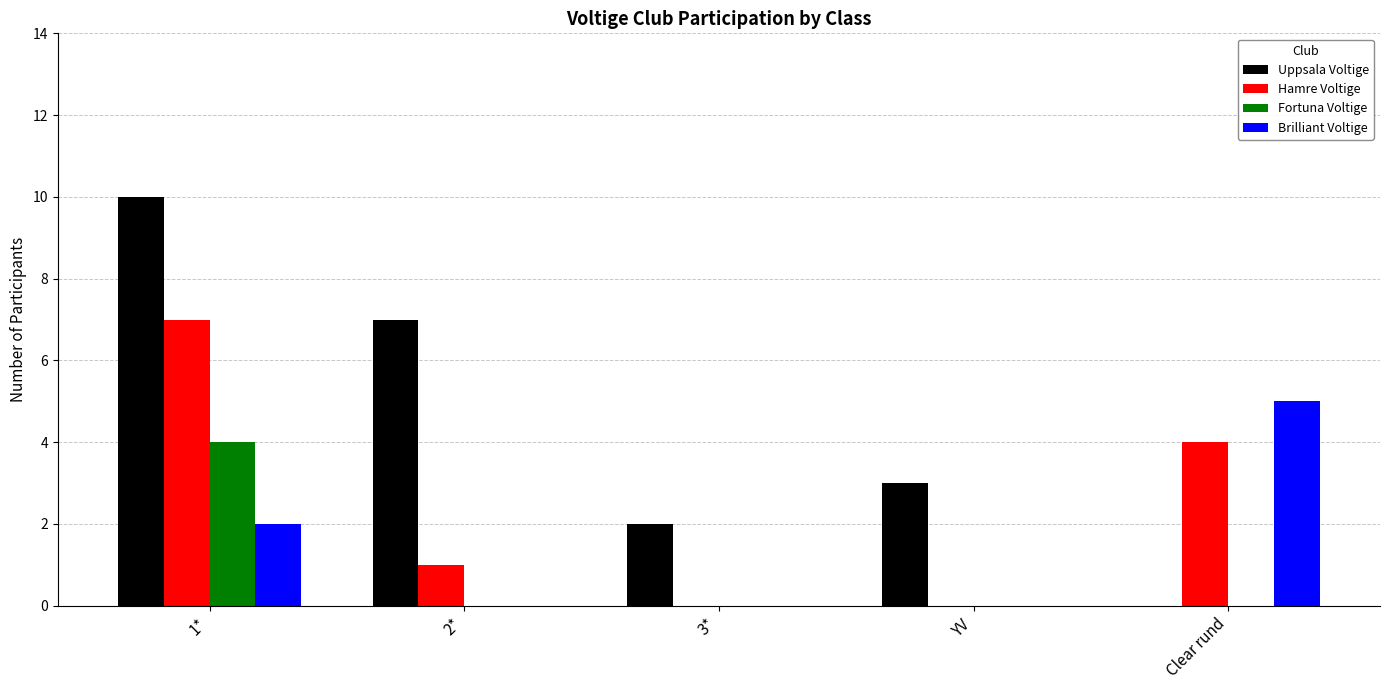

Are the bars horizontal?

No